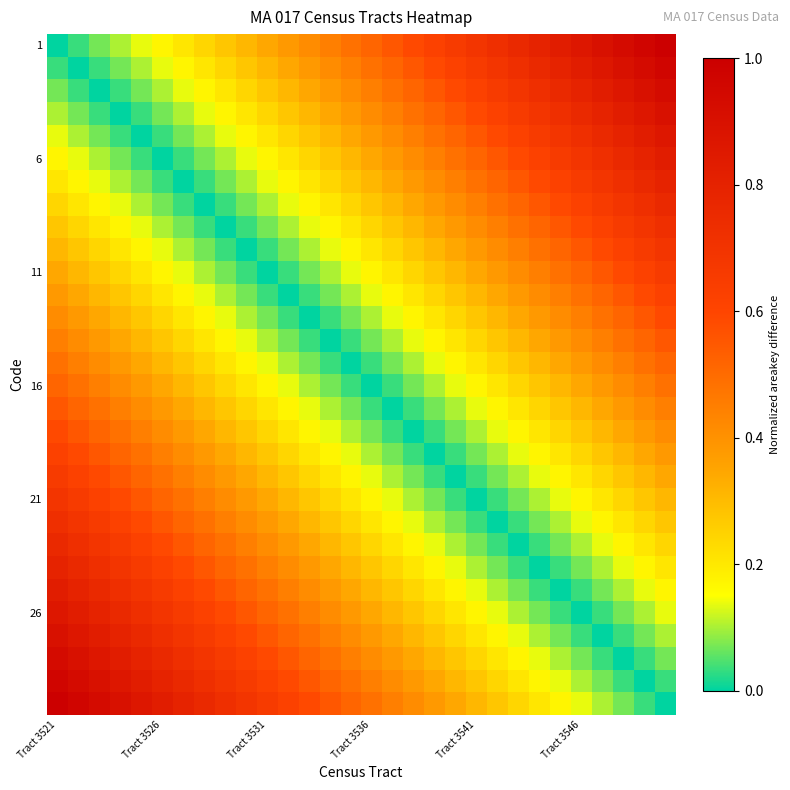

At which category does the chart reach its peak across all series?

29